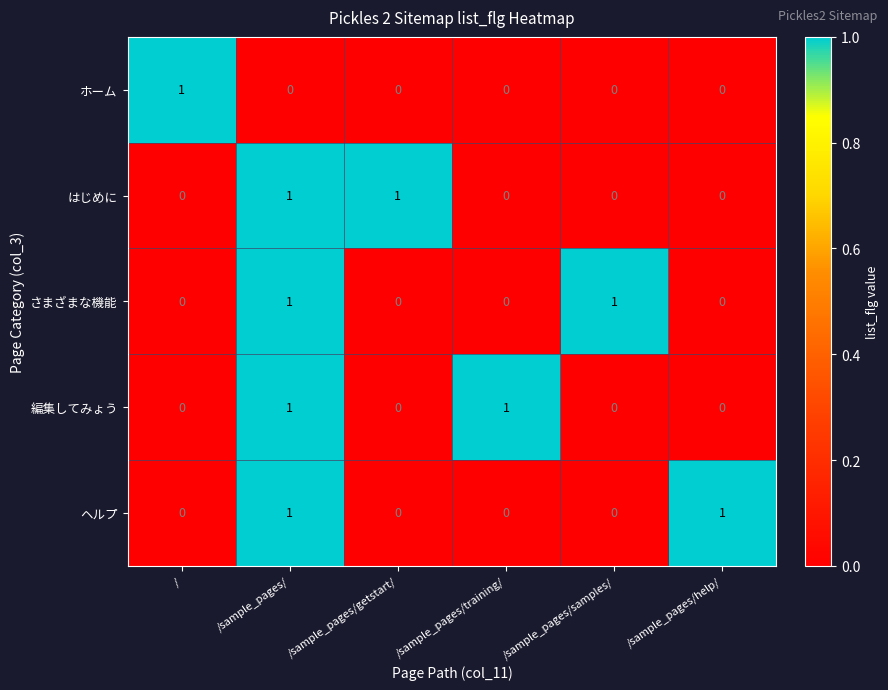

Reading left to right, extract all data points from this chart.

ホーム: /=1	/sample_pages/=0	/sample_pages/getstart/=0	/sample_pages/training/=0	/sample_pages/samples/=0	/sample_pages/help/=0
はじめに: /=0	/sample_pages/=1	/sample_pages/getstart/=1	/sample_pages/training/=0	/sample_pages/samples/=0	/sample_pages/help/=0
さまざまな機能: /=0	/sample_pages/=1	/sample_pages/getstart/=0	/sample_pages/training/=0	/sample_pages/samples/=1	/sample_pages/help/=0
編集してみょう: /=0	/sample_pages/=1	/sample_pages/getstart/=0	/sample_pages/training/=1	/sample_pages/samples/=0	/sample_pages/help/=0
ヘルプ: /=0	/sample_pages/=1	/sample_pages/getstart/=0	/sample_pages/training/=0	/sample_pages/samples/=0	/sample_pages/help/=1